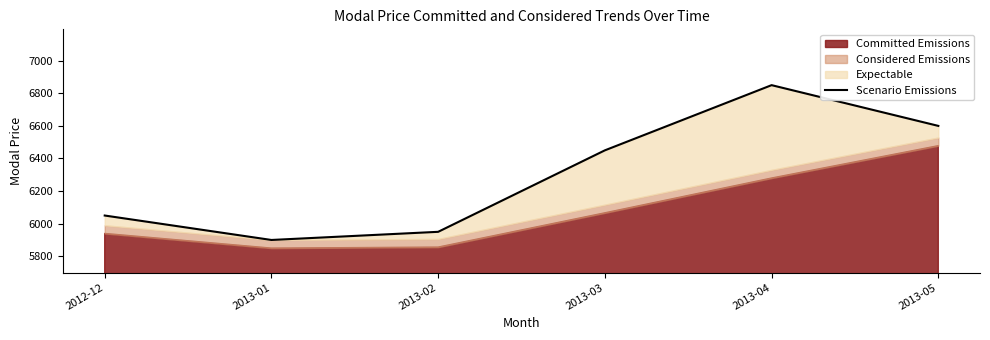

At which category does the data reach its first local peak?

2013-04